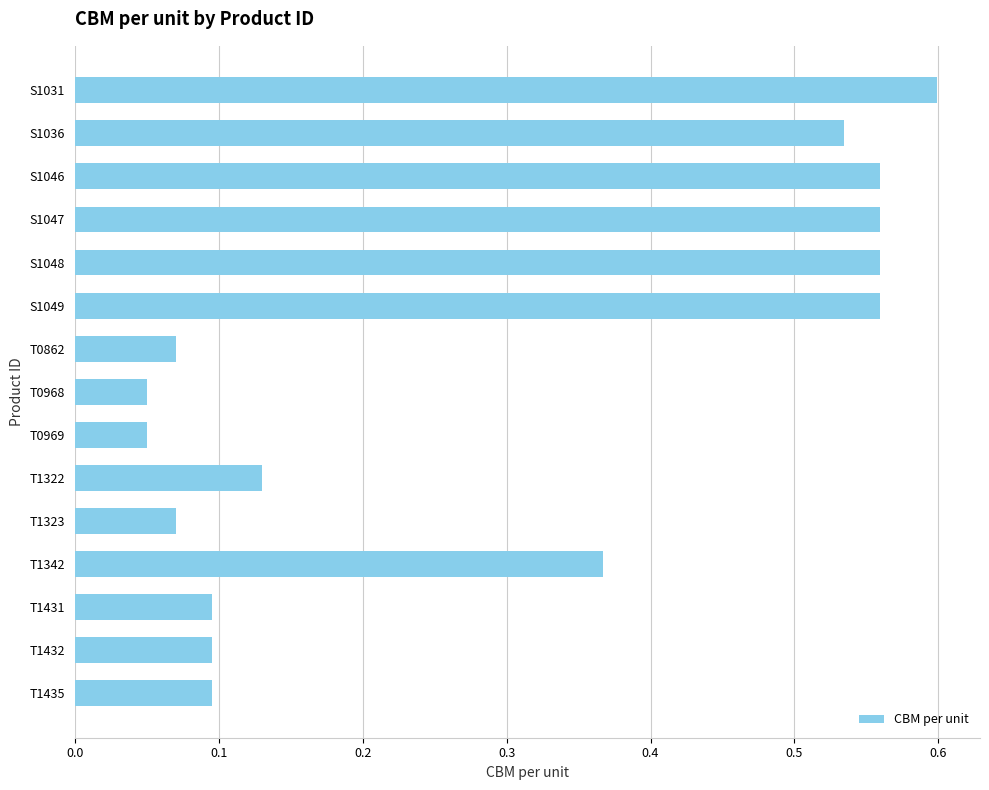

What is the sum of all values?

4.4